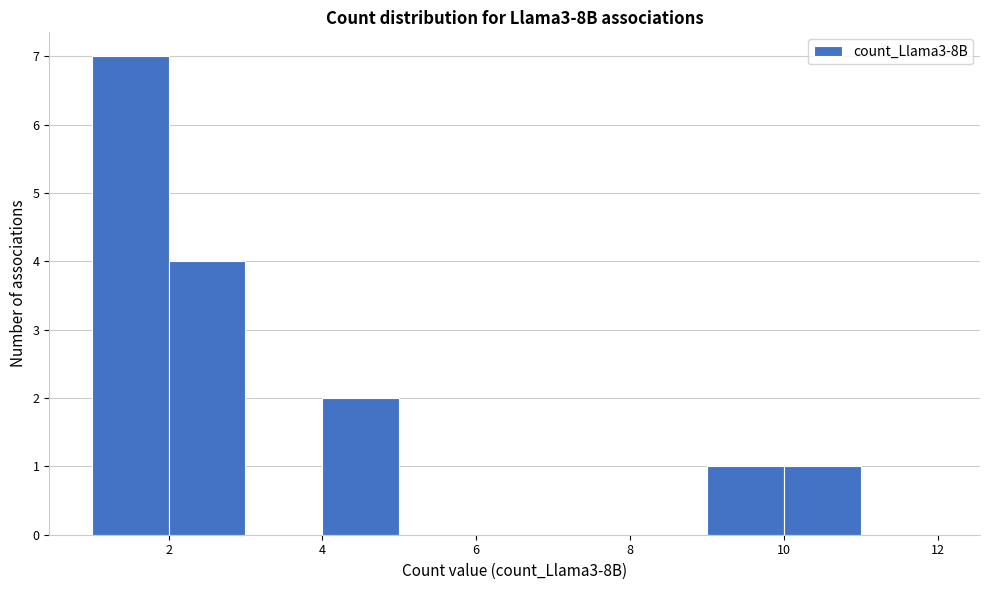

Reading left to right, list every bar in this chart as the range it spans on the x-axis followed by its height. The values are not printed on the chart, so give them approximately, as read against the axis.

1 to 2: 7
2 to 3: 4
3 to 4: 0
4 to 5: 2
5 to 6: 0
6 to 7: 0
7 to 8: 0
8 to 9: 0
9 to 10: 1
10 to 11: 1
11 to 12: 0